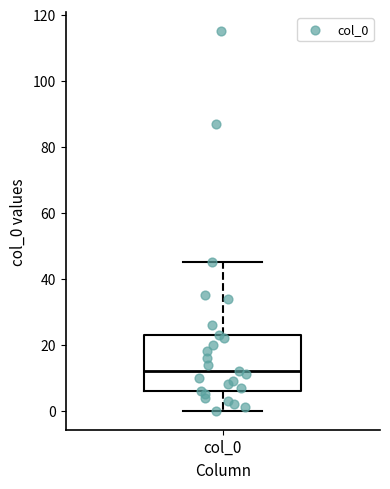

Read this box plot against the y-axis: the position of the median line, the range covered by the box, and the ends of both whiskers. The values are not printed on the chart, so give them approximately, as read against the axis.

median 12, box 6 to 24, whiskers 0 to 46